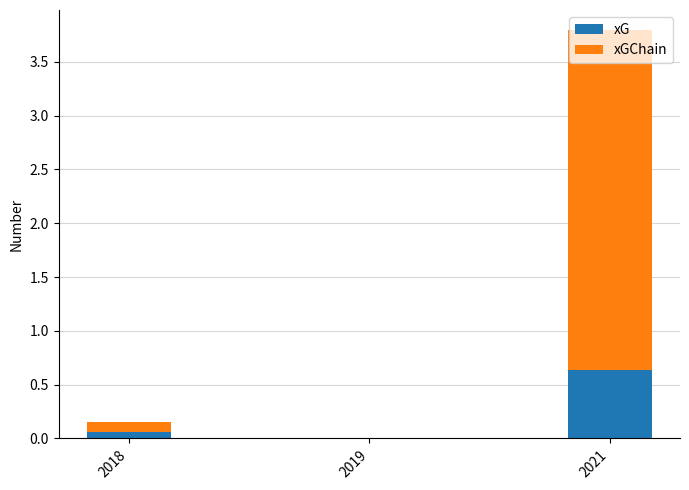

What is the maximum value for xG?

0.6